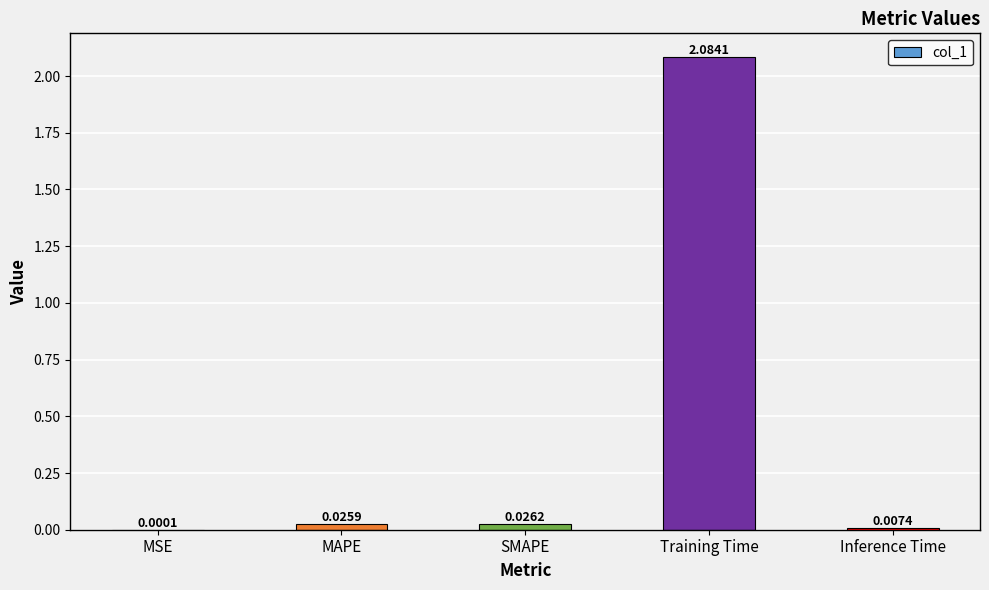

Between MAPE and Inference Time, which is larger?

MAPE